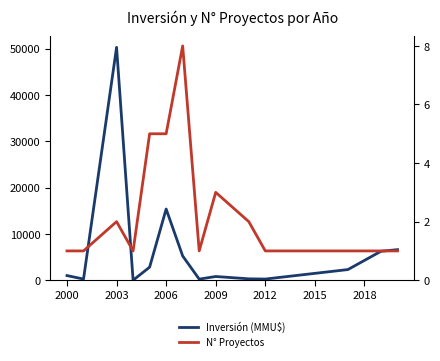

How many interior local peaks does the Inversión (MMU$) series have?

3